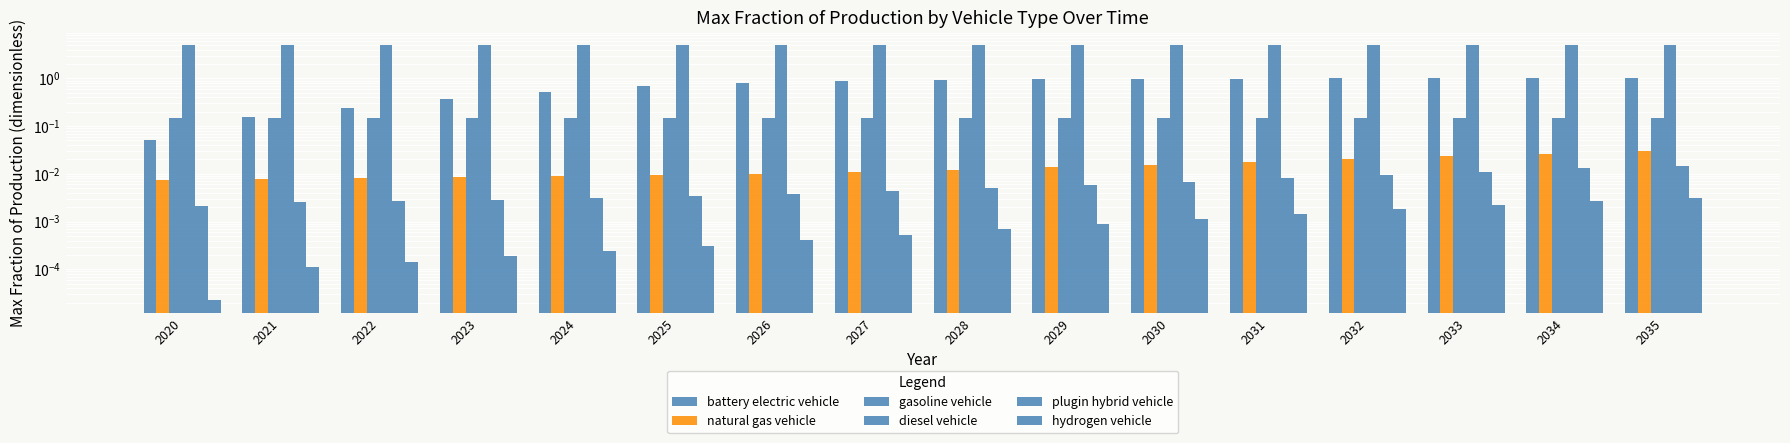

List the labels in order of plugin hybrid vehicle value, smallest first.

2020, 2021, 2022, 2023, 2024, 2025, 2026, 2027, 2028, 2029, 2030, 2031, 2032, 2033, 2034, 2035